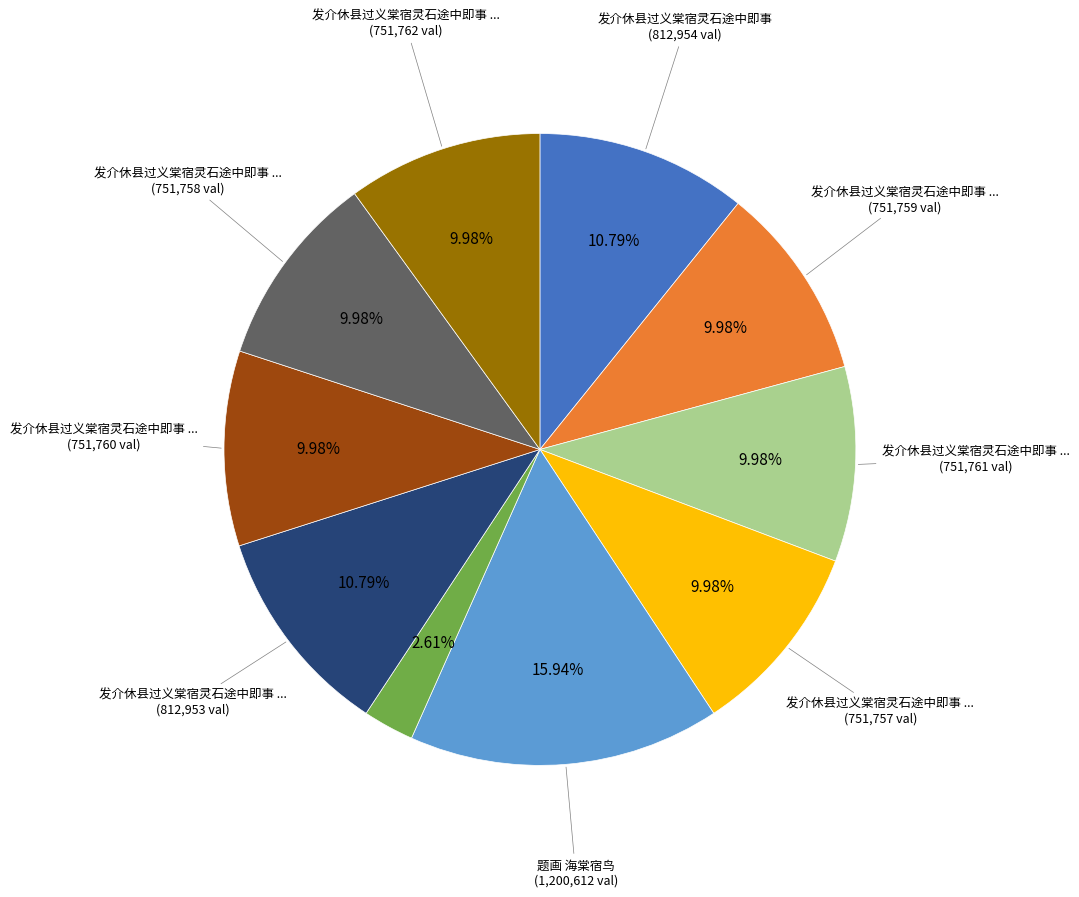

To the nearest percent, what is the difference between the largest and smallest slice percentages?

13%